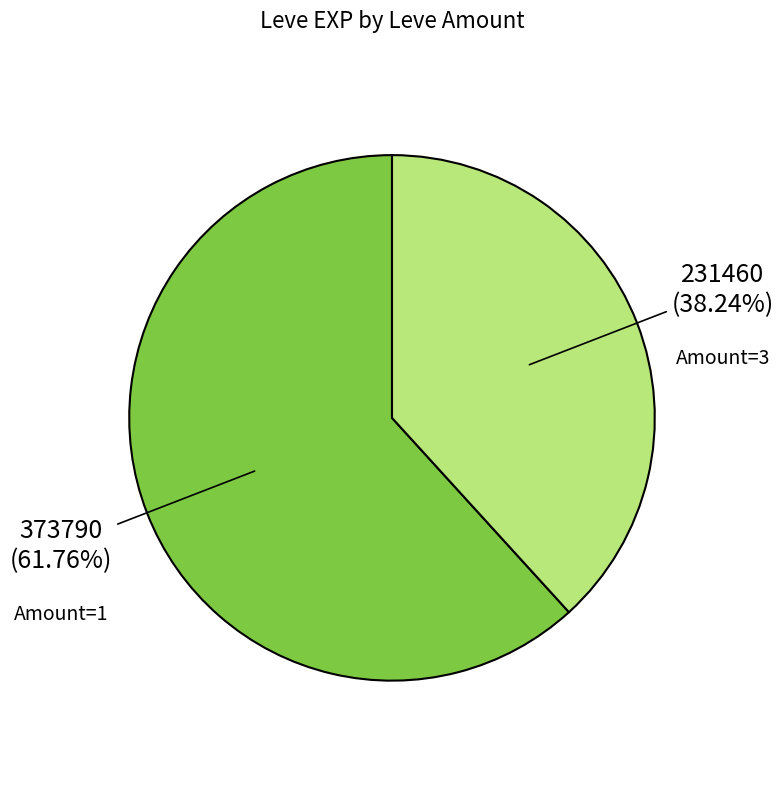

Count the number of slices in the pie.

2